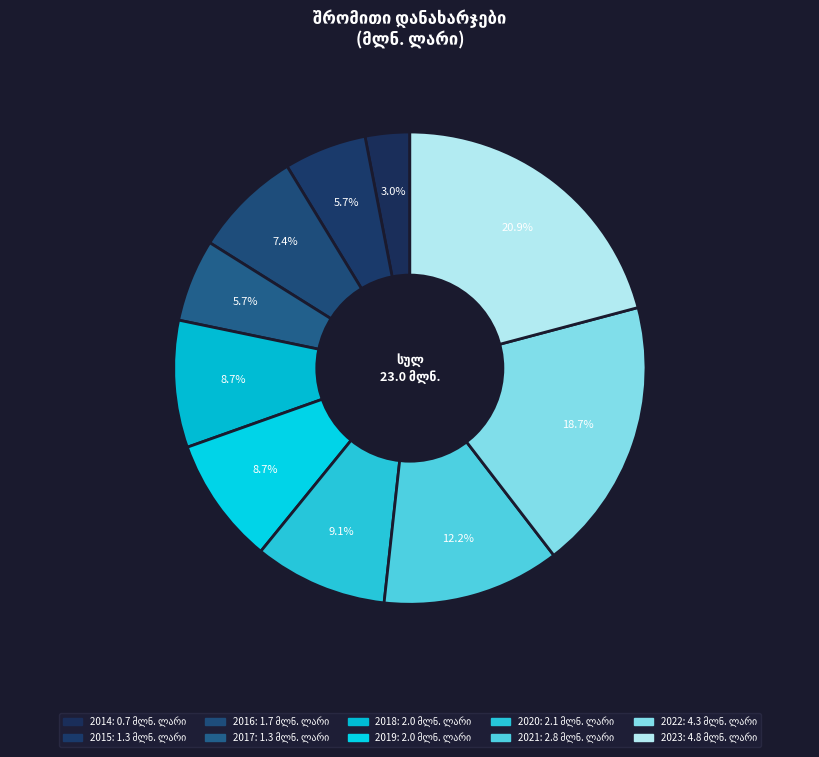

What is the change in value from 2014 to 2016?

+1.0